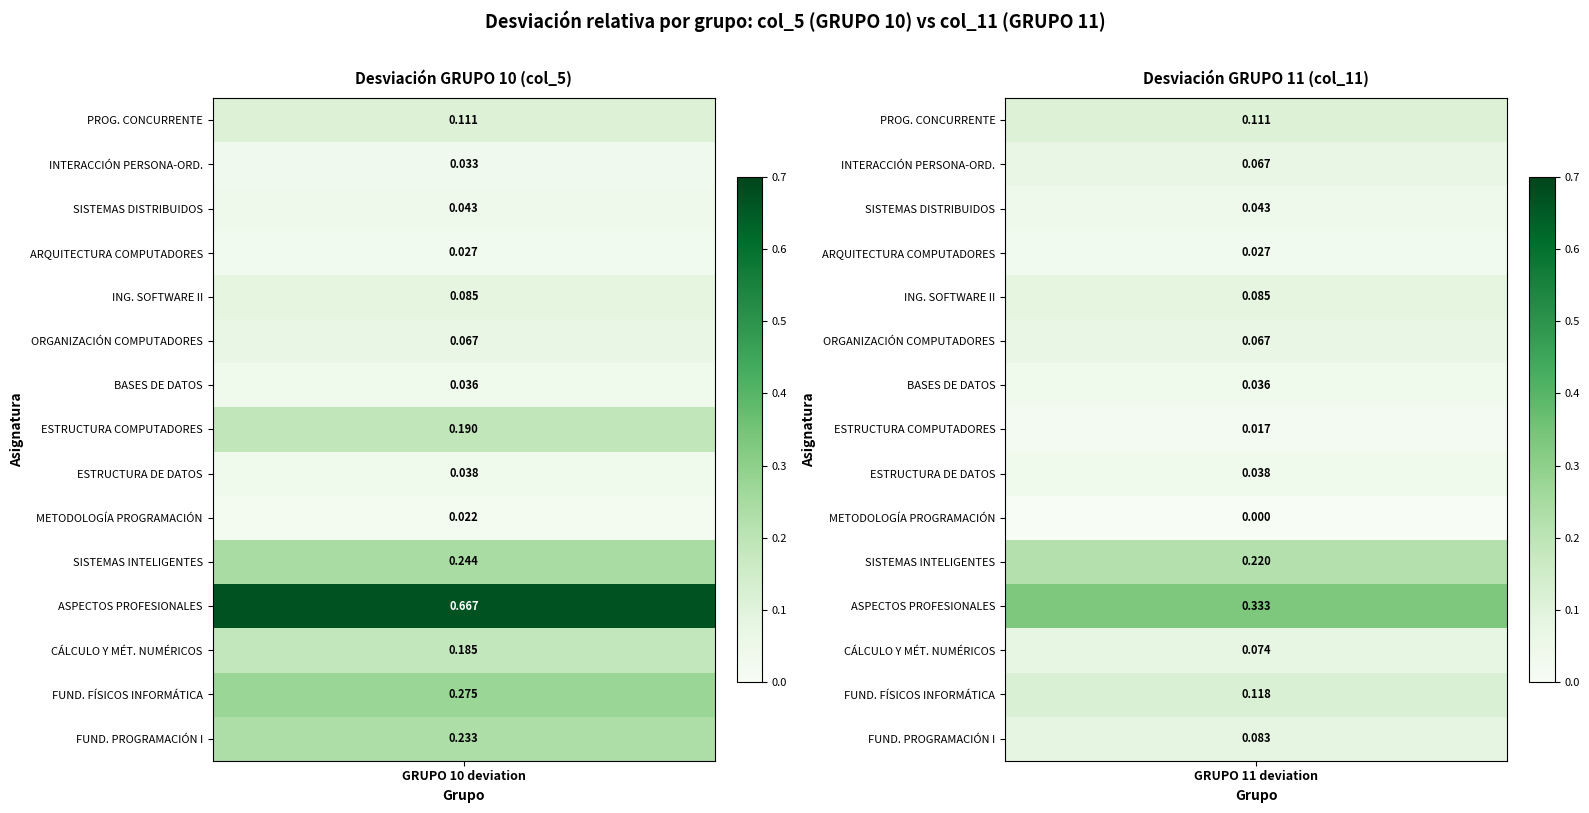

Is the value of INTERACCIÓN PERSONA-ORDENADOR I at 0 greater than the value of METODOLOGÍA DE LA PROGRAMACIÓN at 1?

Yes